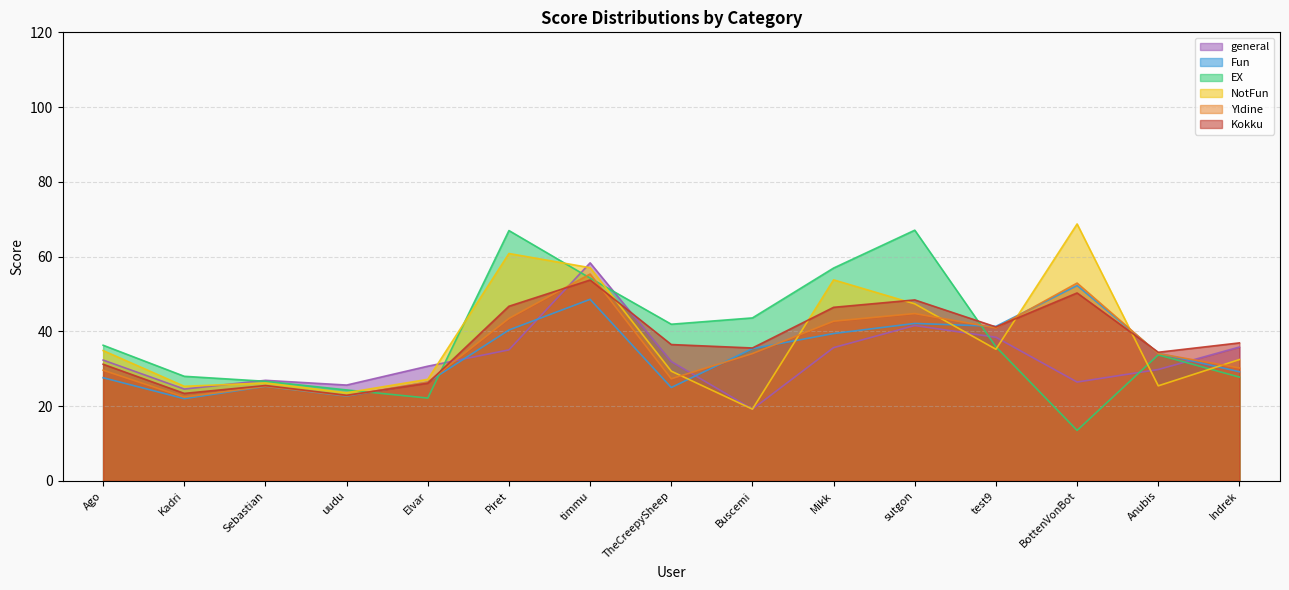

What is the spread (max minus min) of values at Mikk?

21.3